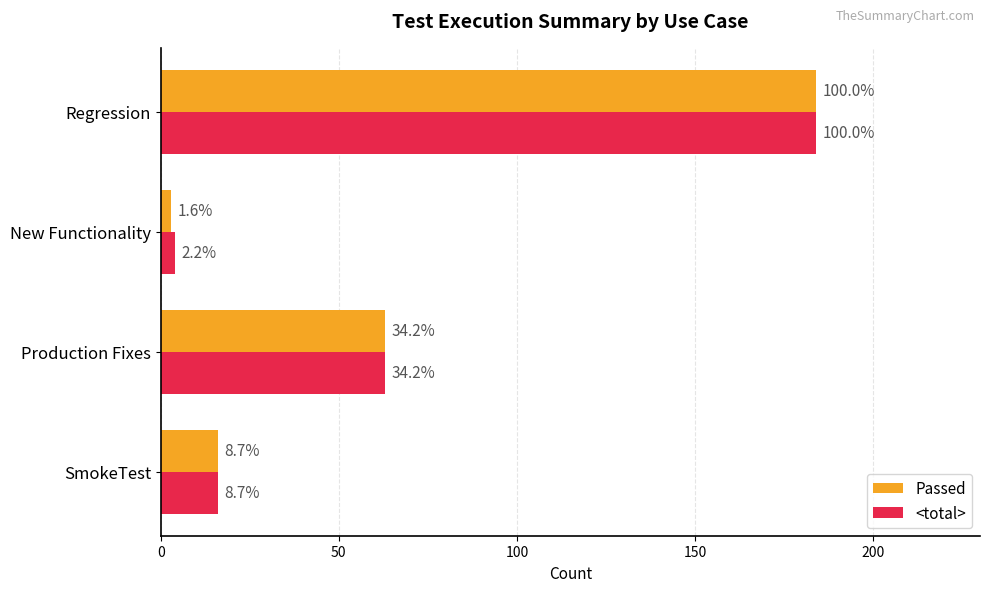

Rank the series by their average value, from lowest to highest.

Passed, <total>